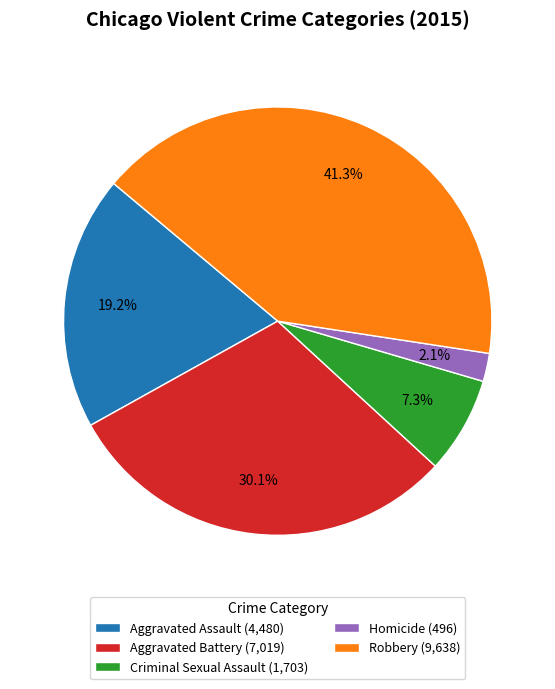

How many slices are in this pie chart?

5